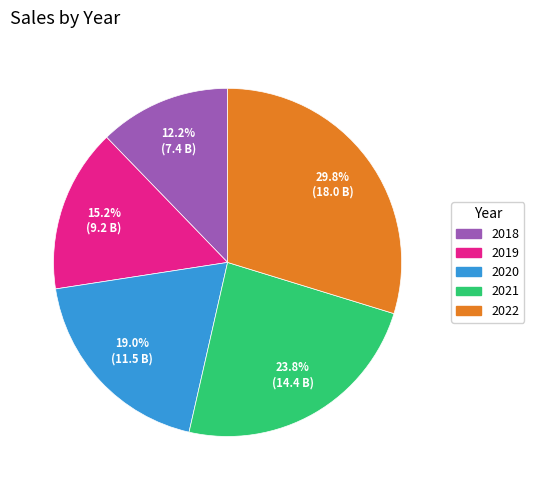

The 2020 slice represents 25% of the pie. True or false?

False